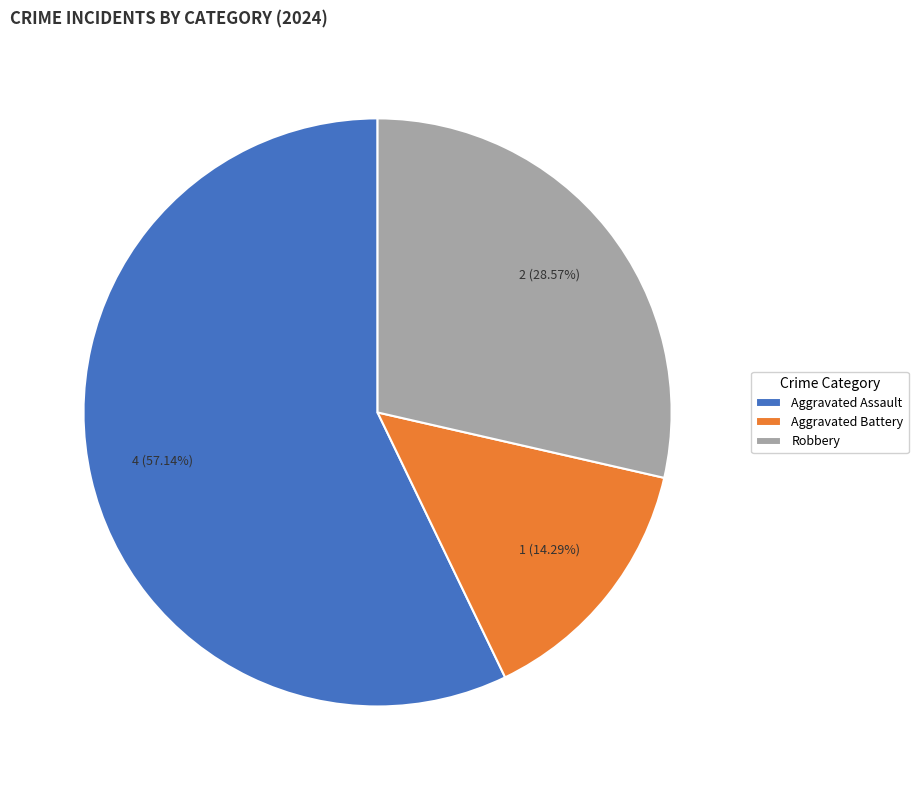

Rank the categories by value from highest to lowest.

Aggravated Assault, Robbery, Aggravated Battery